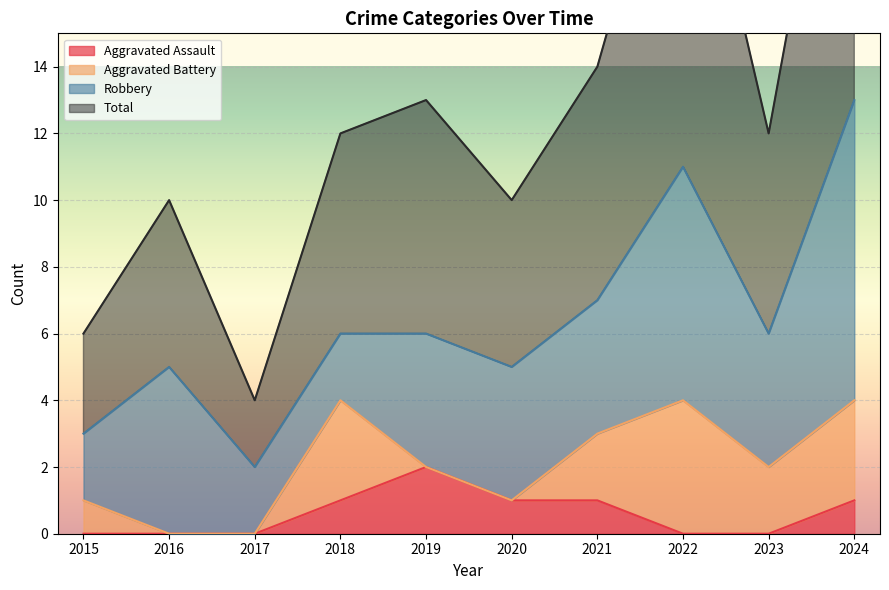

How many values in the Aggravated Assault series exceed 1?

1